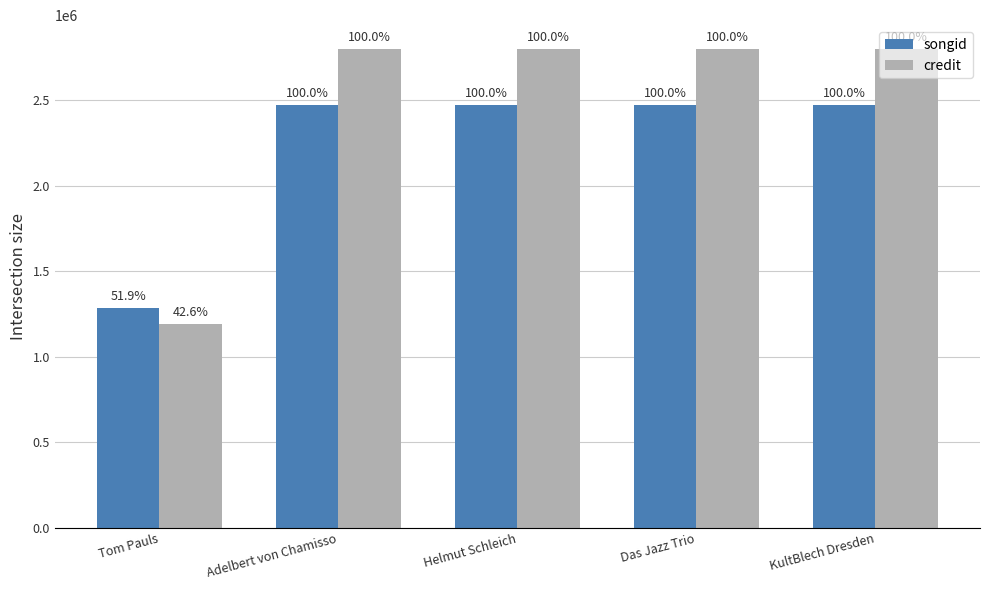

Rank the series by their average value, from highest to lowest.

credit, songid